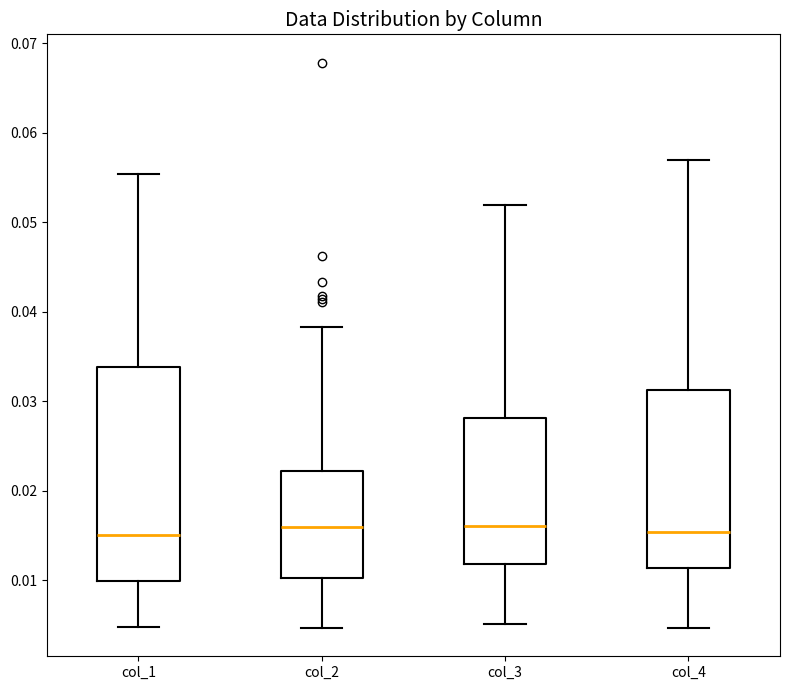

Reading left to right, transcribe this box plot: for each box, give where its median line is, the range the box spans, and where its two whiskers end, as read against the y-axis. The values are not printed on the chart, so give them approximately, as read against the axis.

col_1: median 0.015, box 0.010 to 0.034, whiskers 0.005 to 0.055
col_2: median 0.016, box 0.010 to 0.022, whiskers 0.005 to 0.038
col_3: median 0.016, box 0.012 to 0.028, whiskers 0.005 to 0.052
col_4: median 0.015, box 0.011 to 0.031, whiskers 0.005 to 0.057